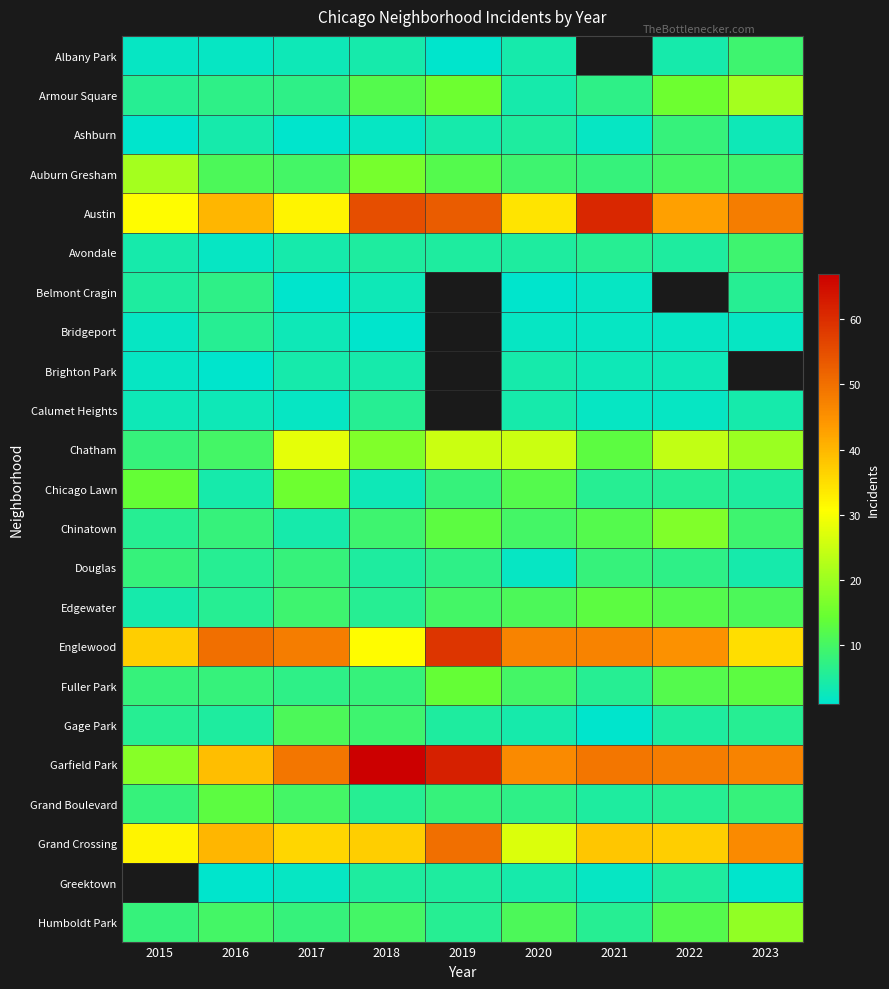

What is the sum of all Armour Square values?

94.0